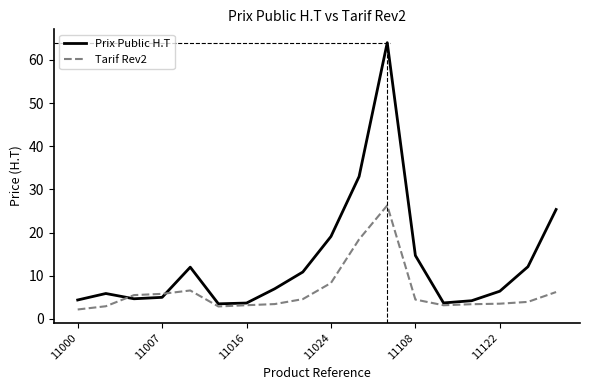

How many interior local peaks does the Prix Public H.T series have?

3